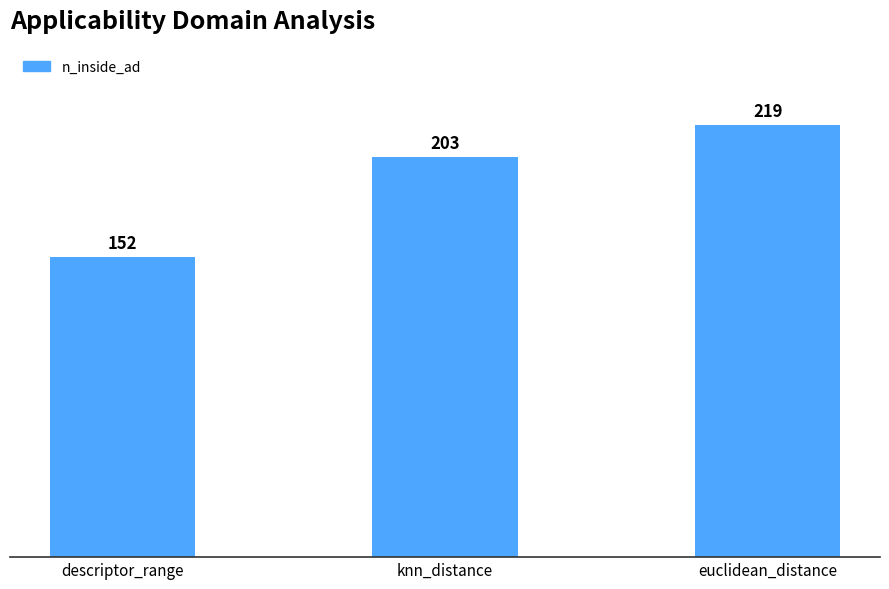

Which category has the lowest value across all series?

descriptor_range